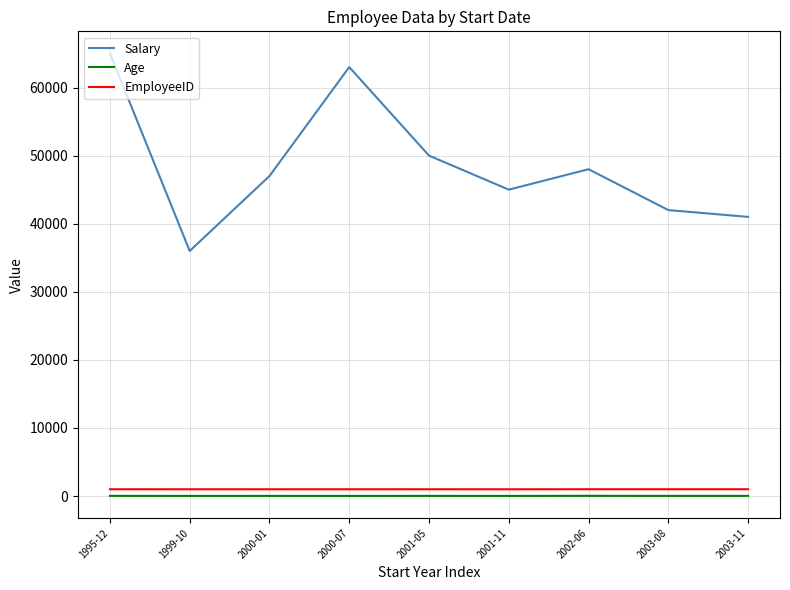

Which series changed the most between 1999-10 and 2002-06?

Salary